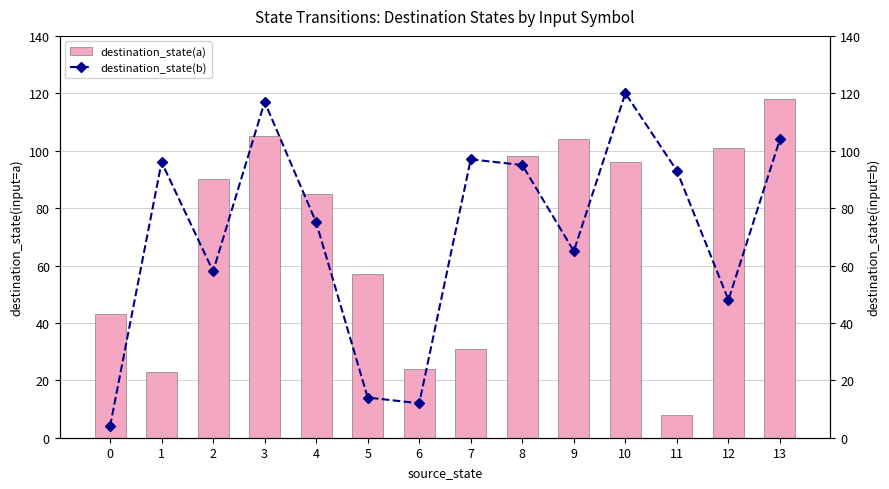

What is the difference between the maximum and minimum values in the destination_state(b) series?

116